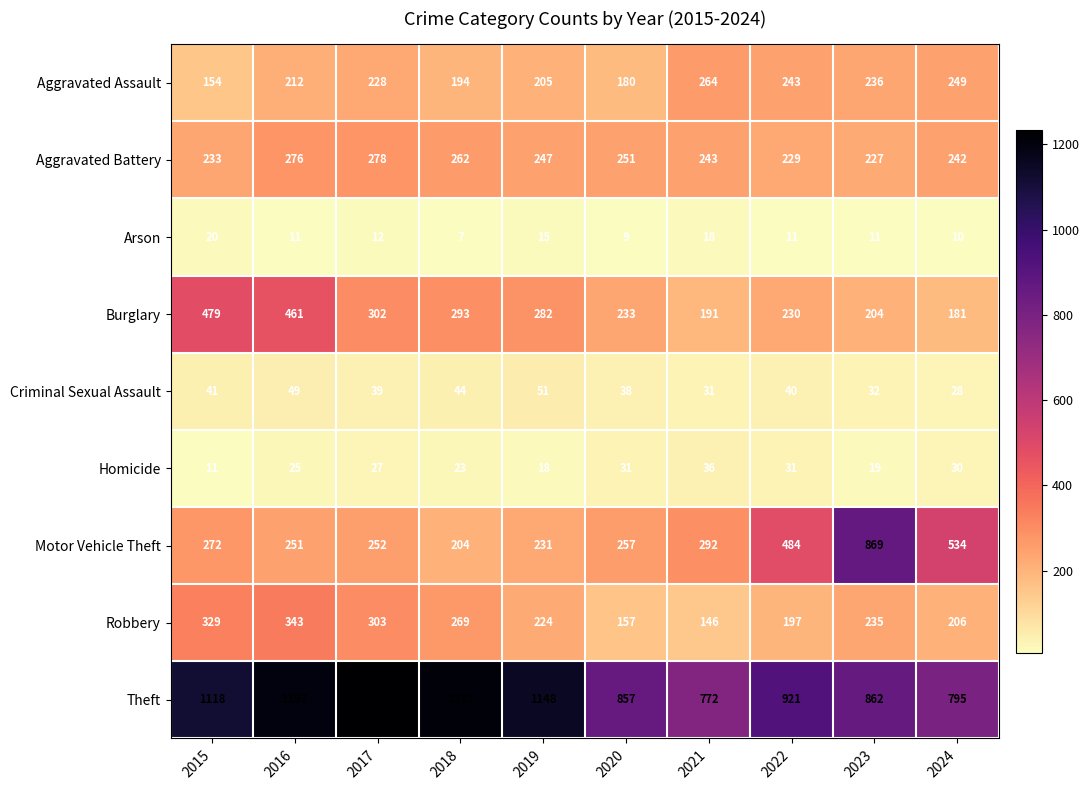

At how many categories does at least one series exceed 757?

10